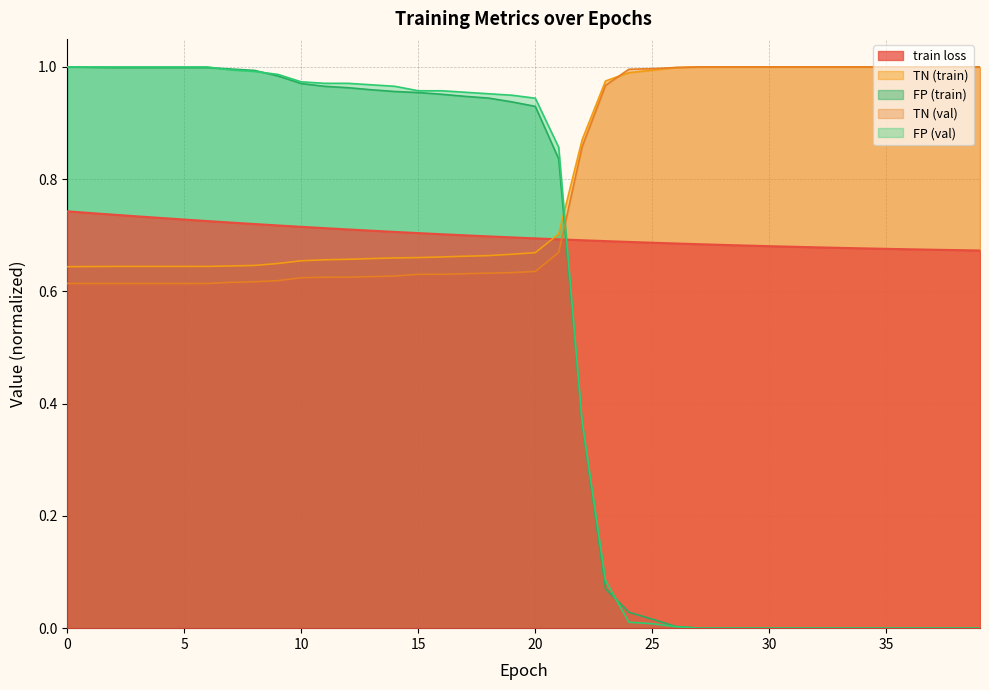

True or false: TN (train) and FP (val) intersect in this chart.

True